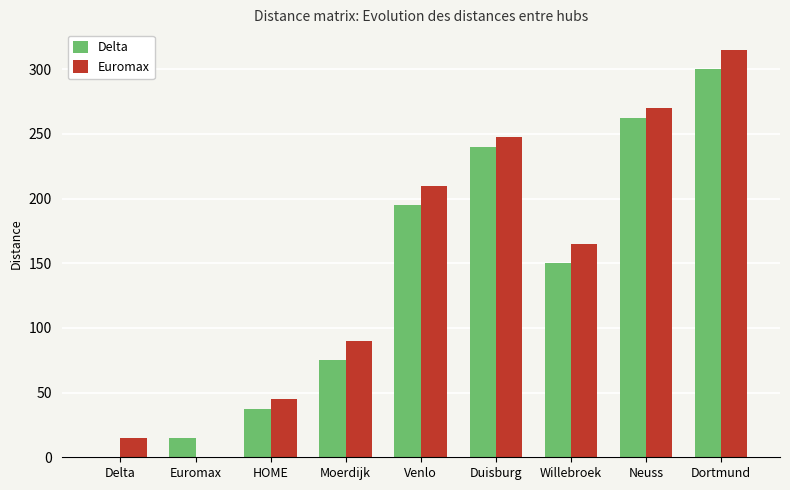

Reading left to right, what are all the values shown in this chart?

Delta: 0.0	15.0	37.5	75.0	195.0	240.0	150.0	262.5	300.0
Euromax: 15.0	0.0	45.0	90.0	210.0	247.5	165.0	270.0	315.0